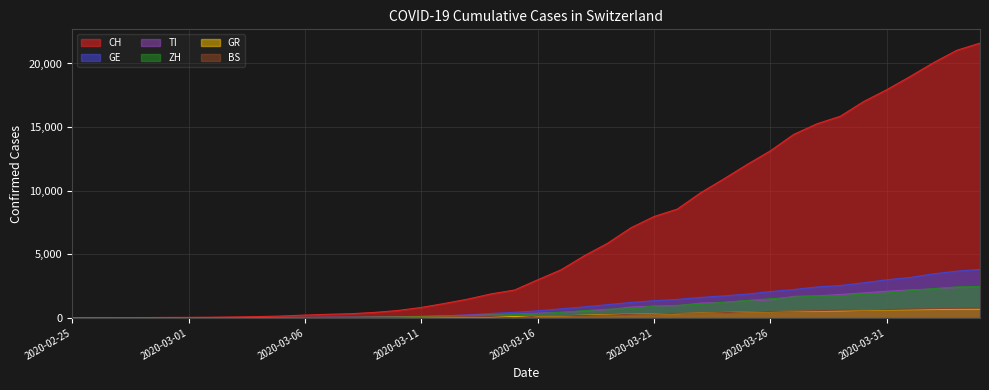

True or false: GE and TI cross at least once.

True